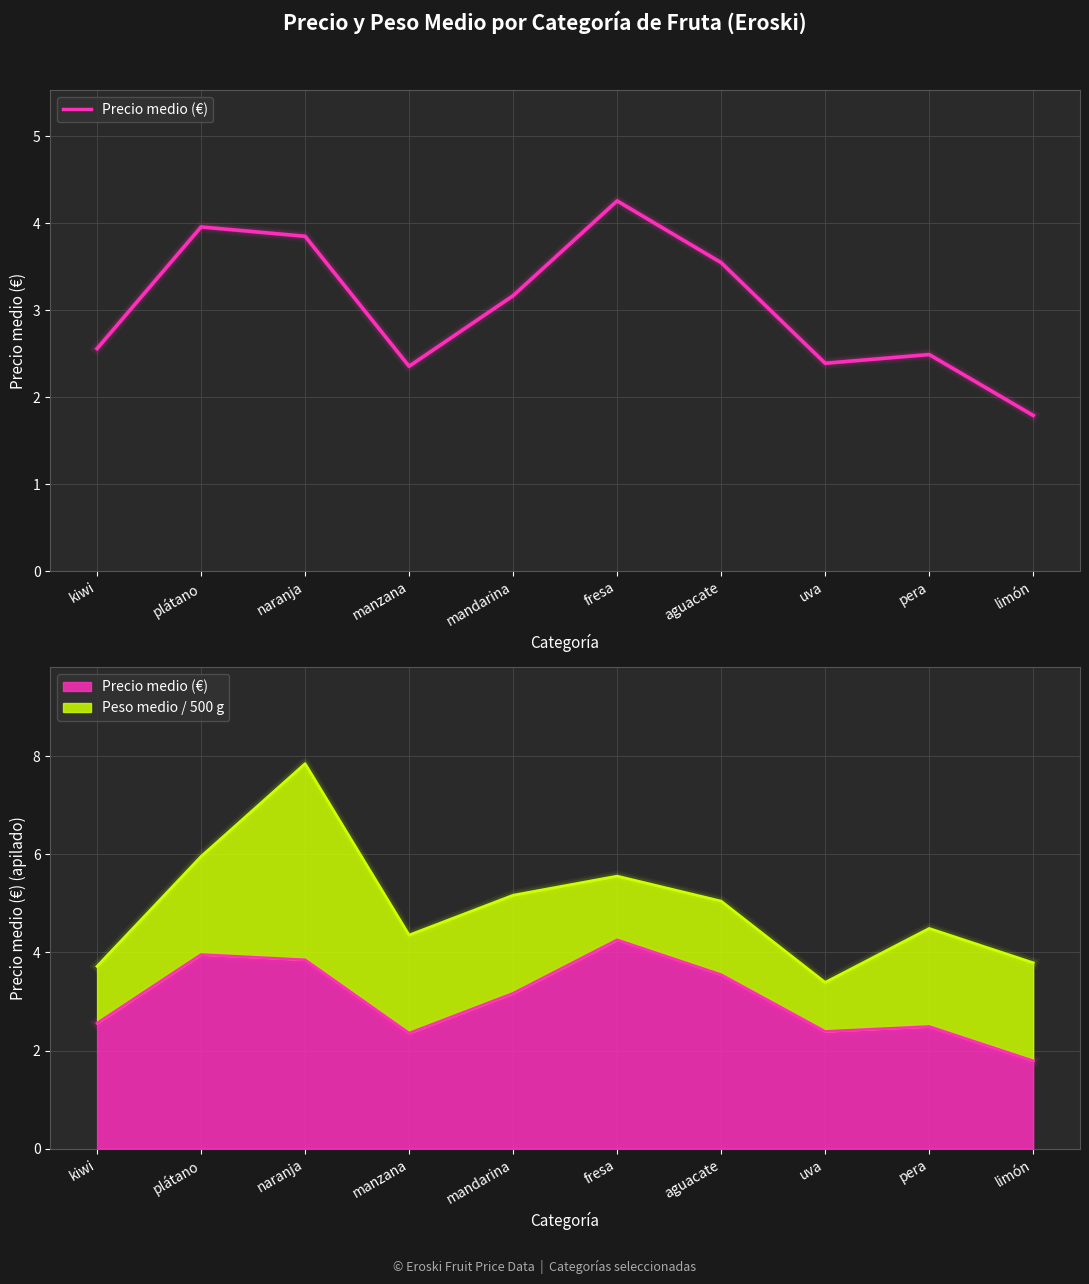

Which category has the highest value across all series?

fresa